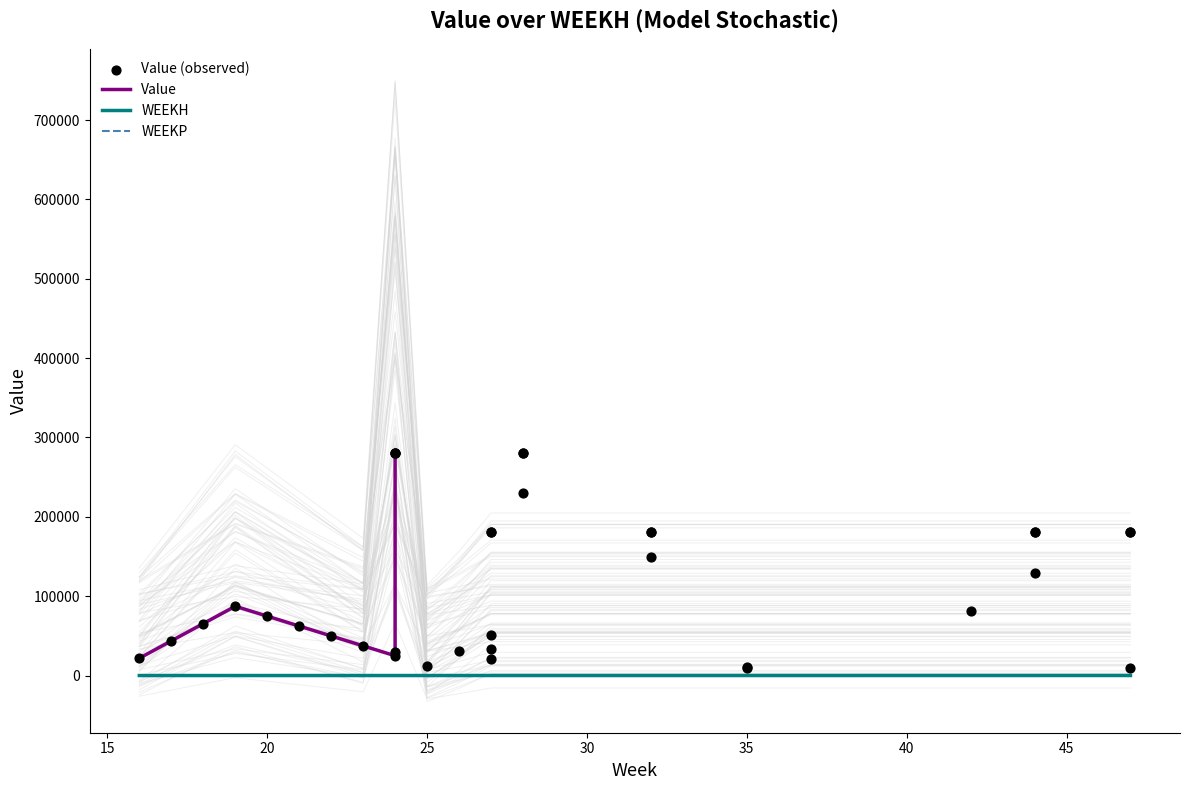

Which series reaches the minimum Y coordinate?

WEEKP